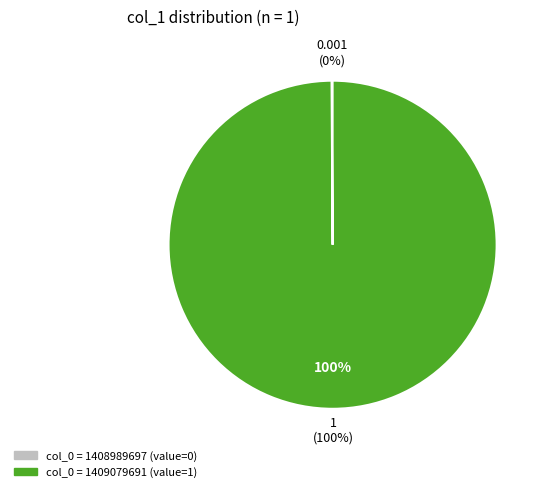

Which category has the biggest portion of the pie?

col_0 = 1409079691